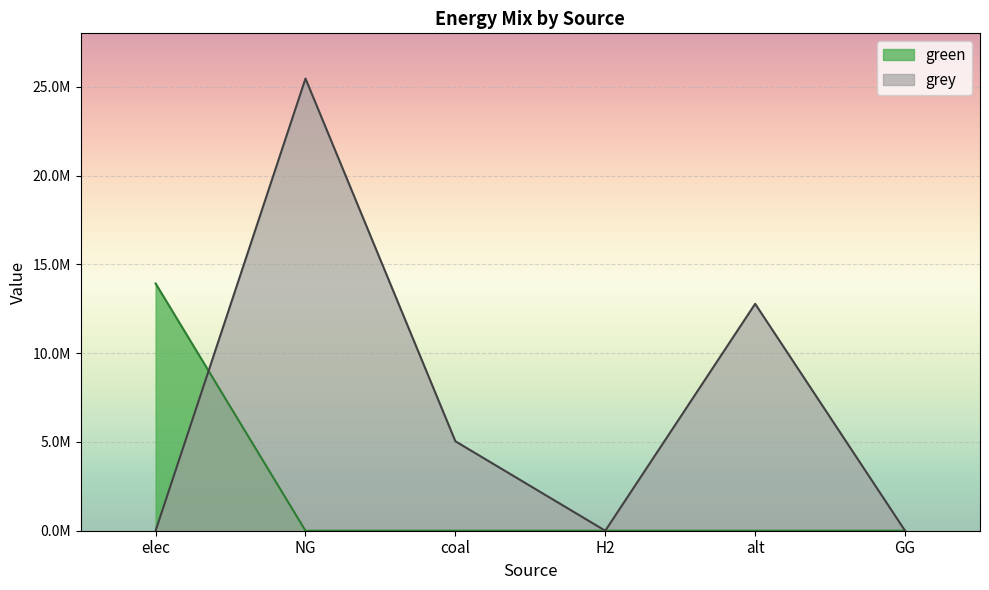

What is the sum of all grey values?

43295219.5